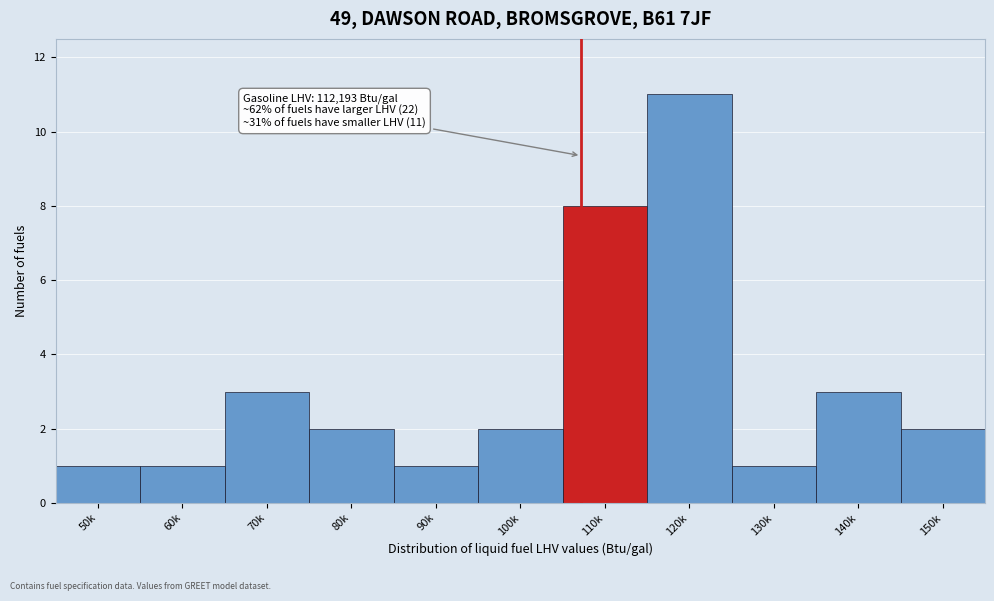

Reading left to right, transcribe all the data shown in this chart.

50k=1	60k=1	70k=3	80k=2	90k=1	100k=2	110k=8	120k=11	130k=1	140k=3	150k=2